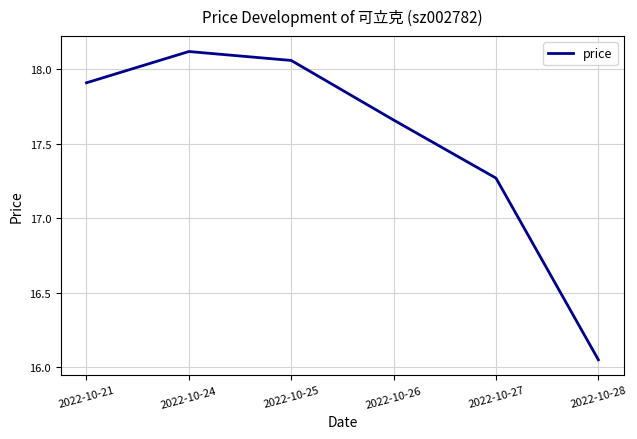

Which label corresponds to the largest value in the chart?

2022-10-24